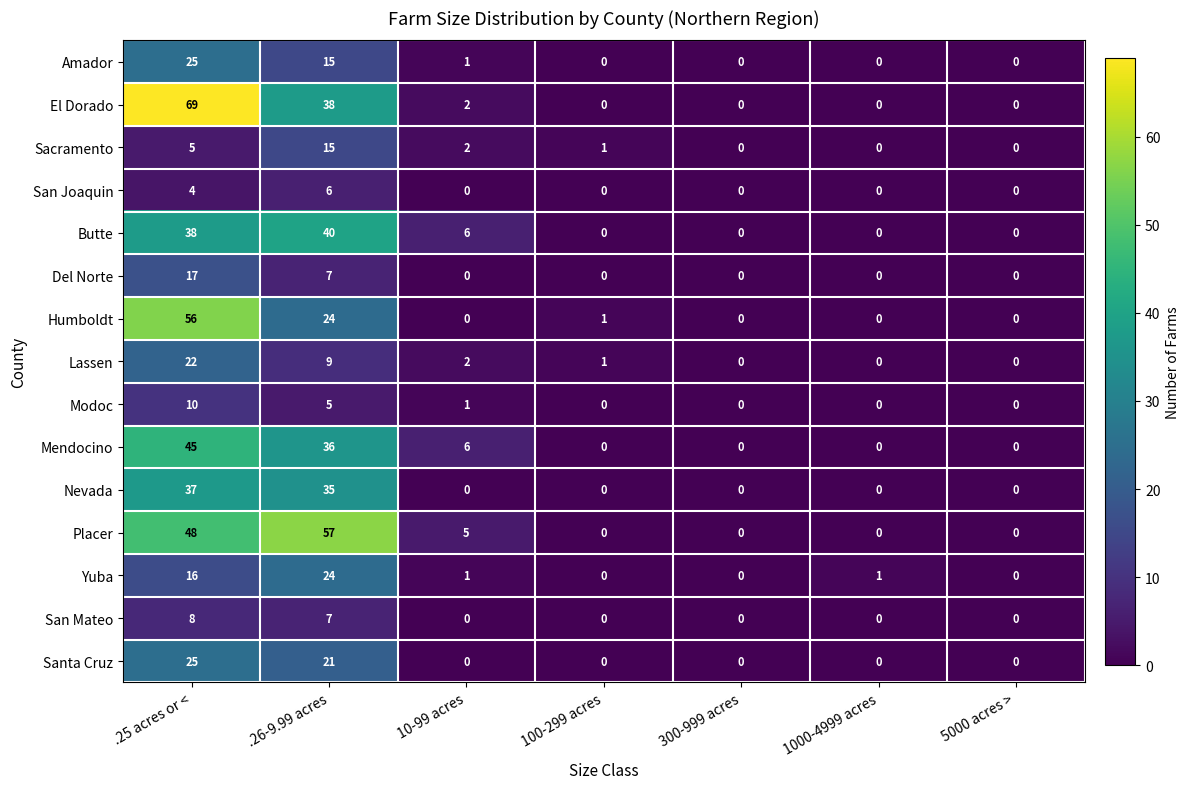

True or false: Lassen has a value of -14 at 1000-4999 acres.

False